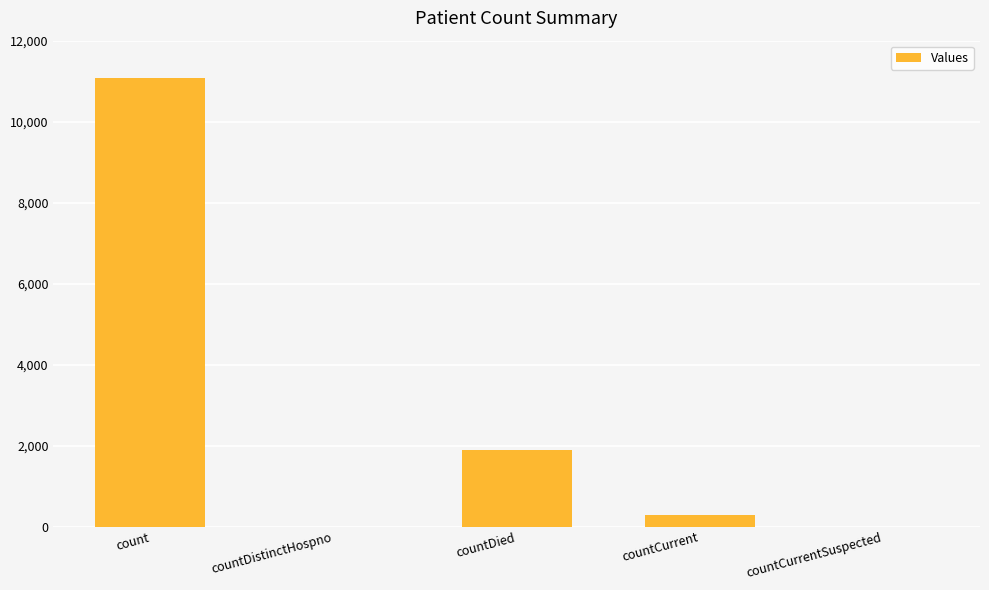

What is the sum of all values?

13273